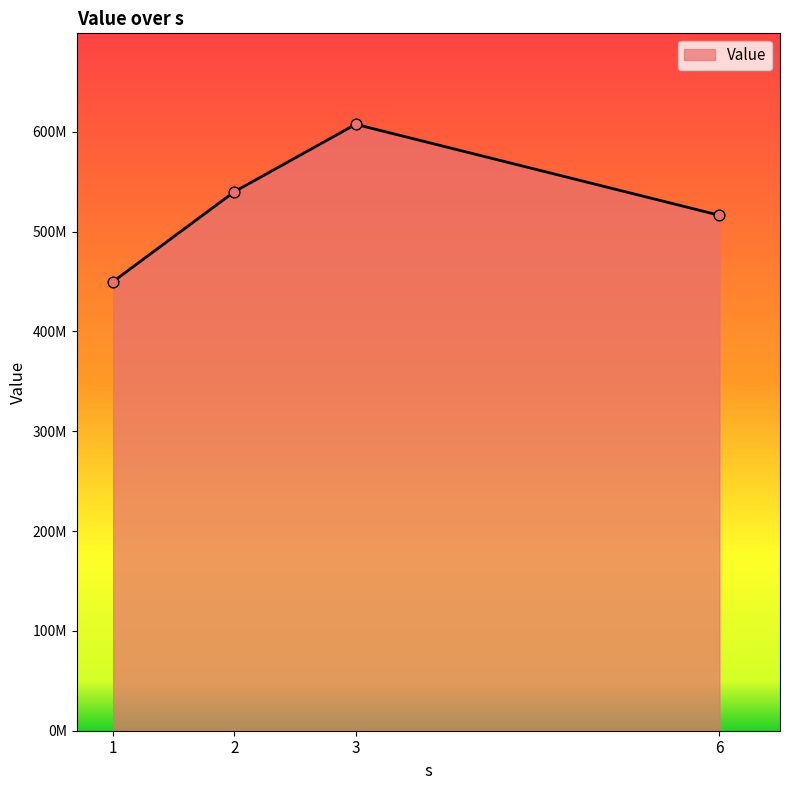

Is this an area chart (filled region under the line)?

Yes